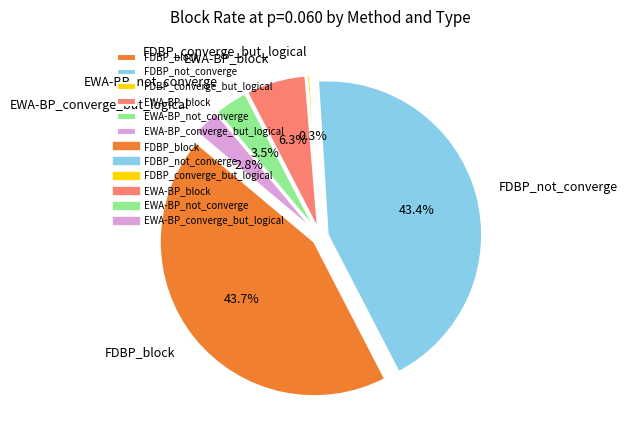

Which has a higher value, EWA-BP_converge_but_logical or EWA-BP_not_converge?

EWA-BP_not_converge